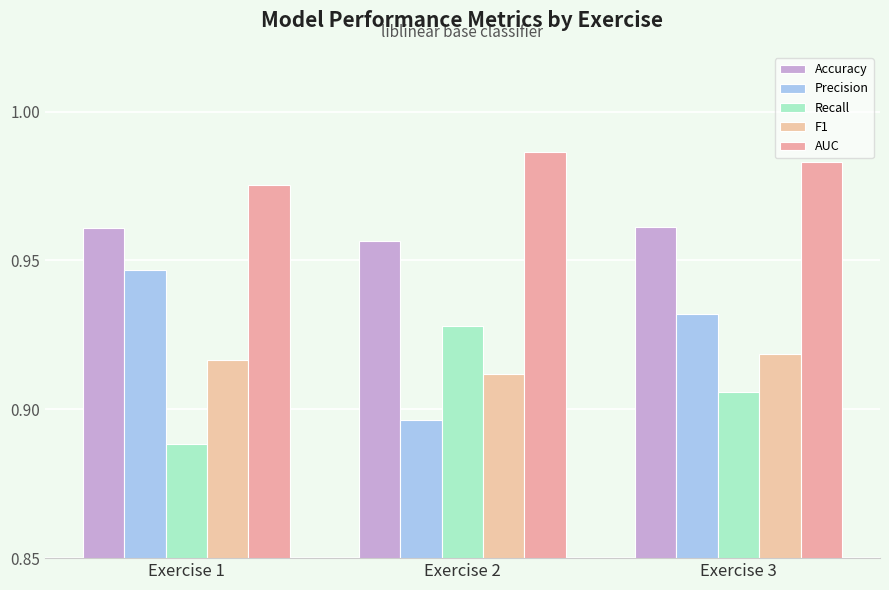

Reading right to left, what are all the values shown in this chart?

Accuracy: 1.0	1.0	1.0
Precision: 0.9	0.9	0.9
Recall: 0.9	0.9	0.9
F1: 0.9	0.9	0.9
AUC: 1.0	1.0	1.0